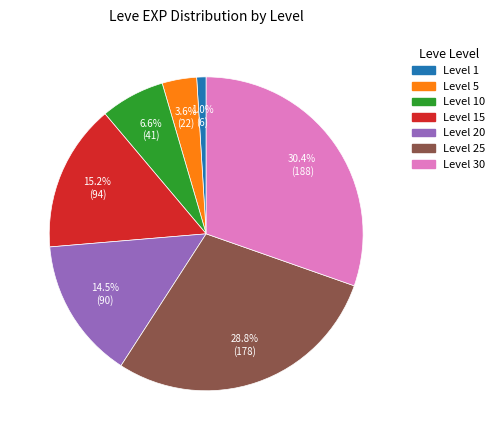

Does any single category account for the majority?

No